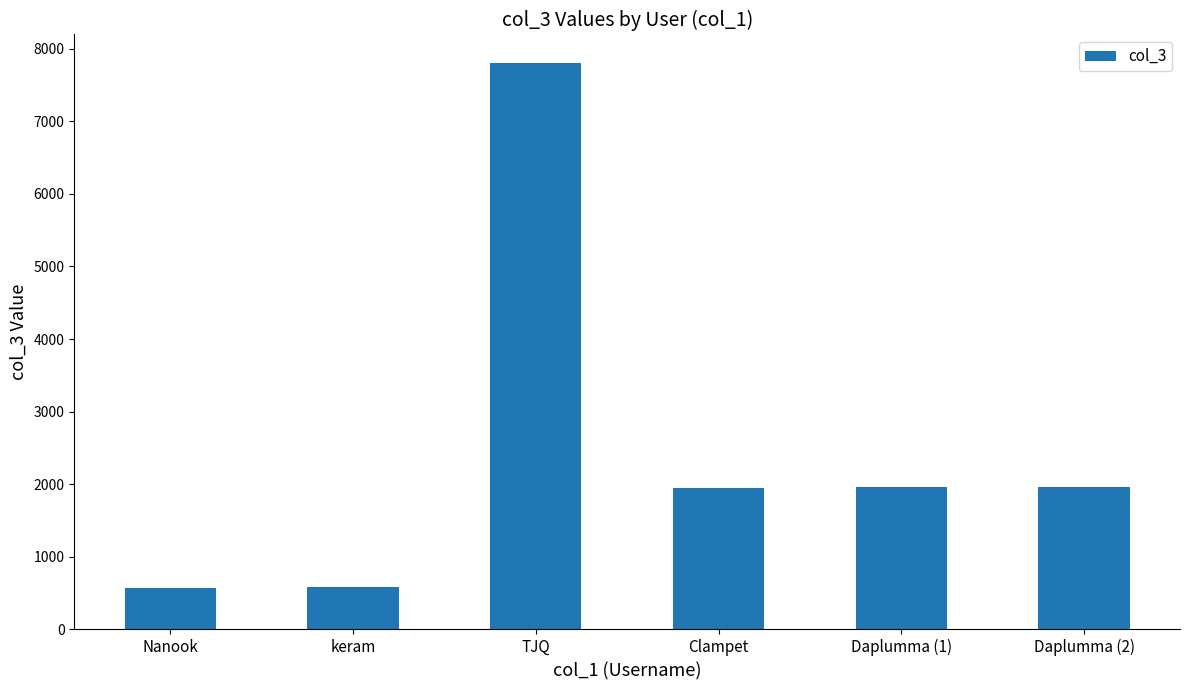

What value does the data have at keram, to the nearest 50?

600